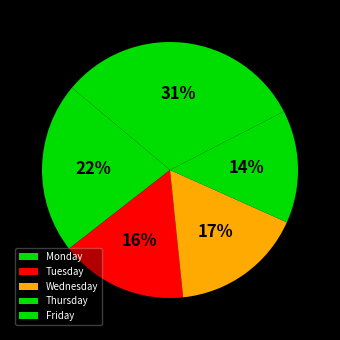

Does any single category account for the majority?

No